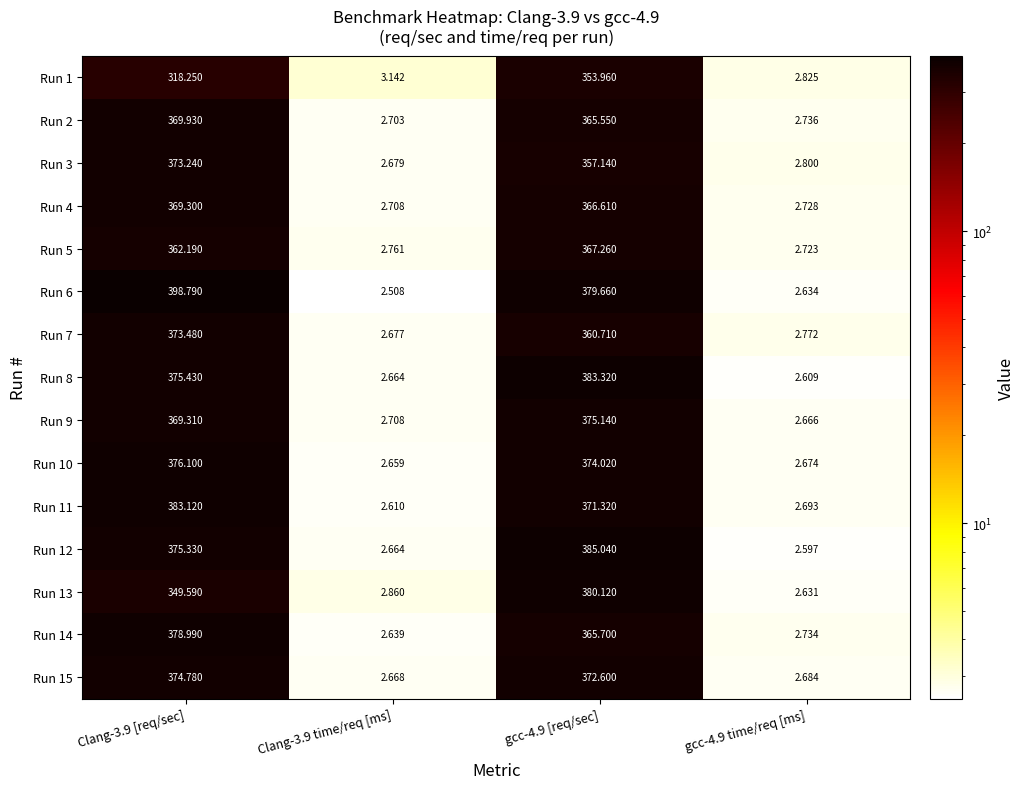

What is the spread (max minus min) of values at Clang-3.9 [req/sec]?

80.5